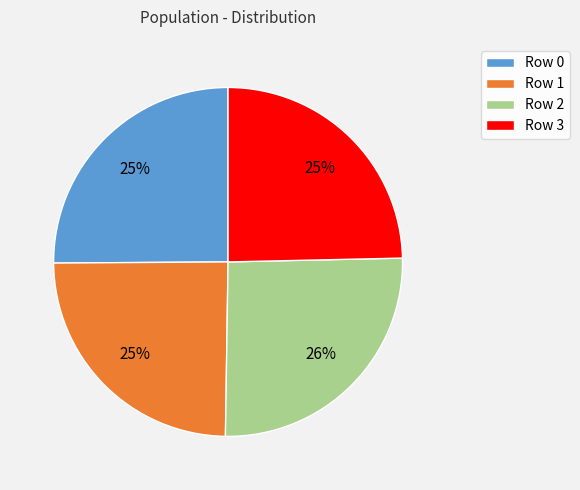

Combined, do Row 3 and Row 0 account for over 50%?

No